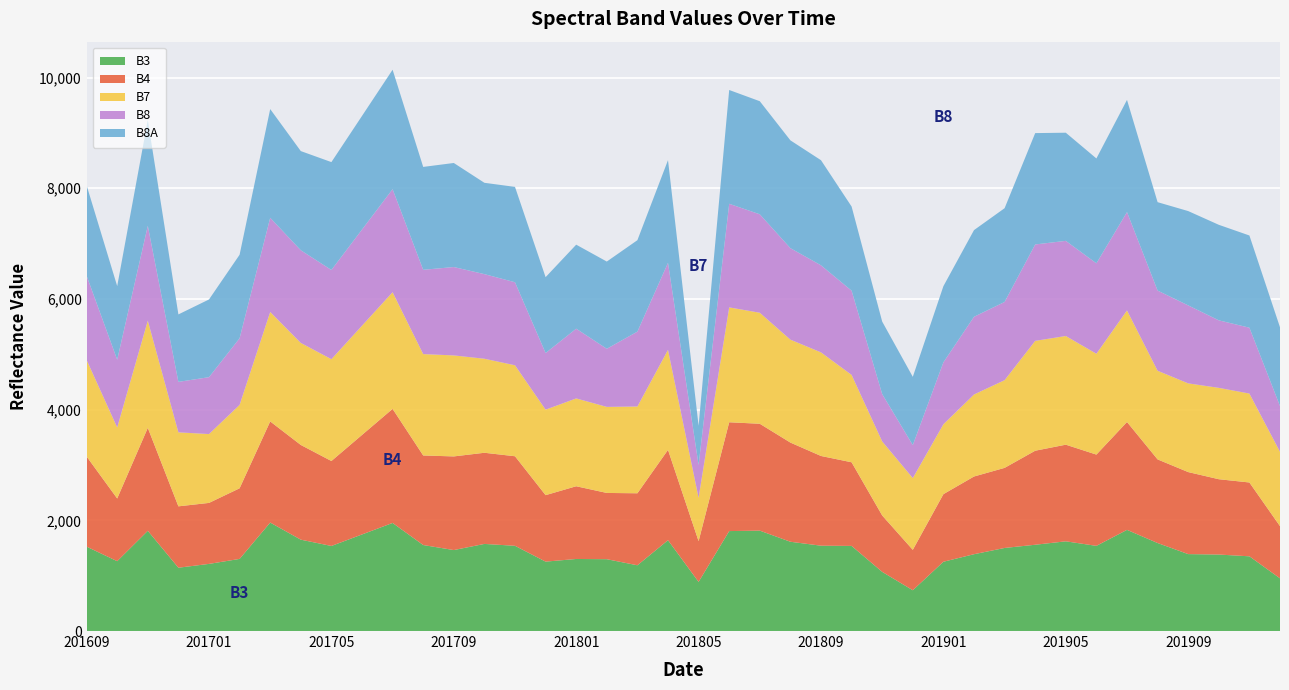

Reading right to left, transcribe all the data shown in this chart.

B3: 952	1350	1382	1390	1590	1828	1539	1621	1559	1501	1388	1252	737	1069	1538	1542	1613	1814	1806	888	1641	1188	1298	1302	1254	1540	1574	1463	1554	1953	1745	1537	1651	1960	1303	1213	1144	1811	1262	1525
B4: 943	1334	1361	1482	1511	1949	1649	1746	1699	1447	1404	1221	730	1019	1511	1621	1792	1931	1966	736	1632	1301	1197	1314	1201	1618	1647	1692	1618	2061	1798	1535	1711	1827	1276	1102	1109	1860	1133	1629
B7: 1343	1607	1651	1603	1602	2016	1822	1964	1985	1585	1482	1263	1297	1338	1579	1872	1860	2006	2076	784	1807	1568	1555	1587	1545	1644	1699	1825	1832	2108	1974	1840	1844	1978	1507	1244	1337	1937	1283	1744
B8: 828	1190	1220	1409	1449	1777	1634	1719	1742	1413	1404	1119	596	855	1522	1573	1653	1779	1872	593	1573	1353	1050	1260	1023	1500	1529	1597	1523	1862	1737	1612	1674	1702	1204	1028	912	1714	1225	1523
B8A: 1422	1666	1726	1704	1597	2027	1895	1954	2012	1694	1566	1376	1233	1310	1520	1899	1948	2043	2056	707	1855	1652	1576	1518	1371	1723	1650	1880	1859	2158	2053	1949	1792	1964	1509	1404	1219	1911	1329	1632